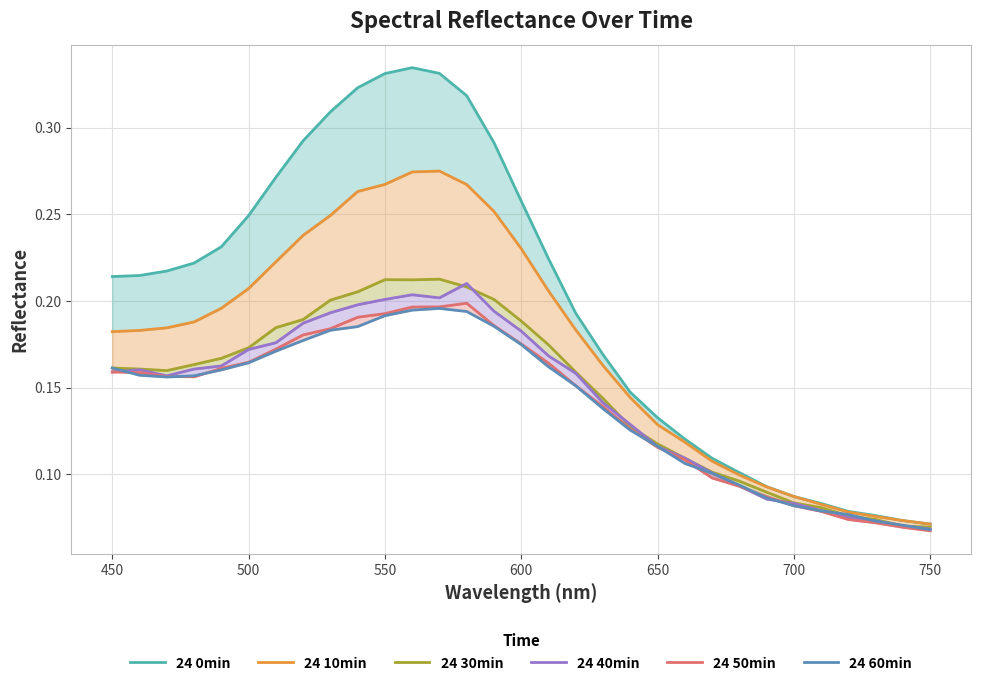

What is the average value of the 24 10min series?

0.2